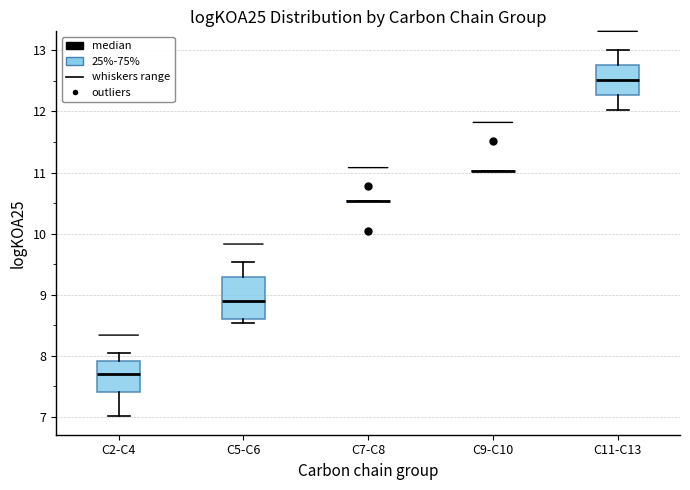

Reading left to right, transcribe this box plot: for each box, give where its median line is, the range the box spans, and where its two whiskers end, as read against the y-axis. The values are not printed on the chart, so give them approximately, as read against the axis.

C2-C4: median 7.7, box 7.4 to 7.9, whiskers 7.0 to 8.0
C5-C6: median 8.9, box 8.6 to 9.3, whiskers 8.5 to 9.5
C7-C8: box collapsed to a line at 10.5, whiskers 10.5 to 10.5
C9-C10: box collapsed to a line at 11.0, whiskers 11.0 to 11.0
C11-C13: median 12.5, box 12.3 to 12.8, whiskers 12.0 to 13.0